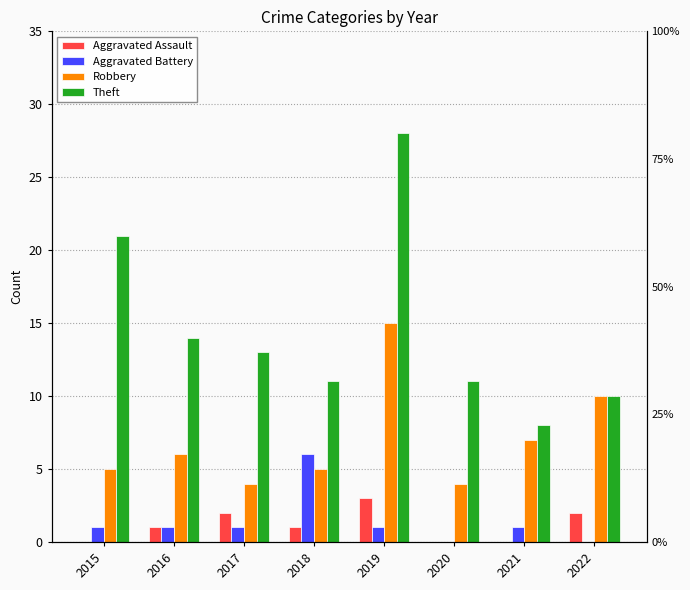

What are all the series names shown in the legend?

Aggravated Assault, Aggravated Battery, Robbery, Theft